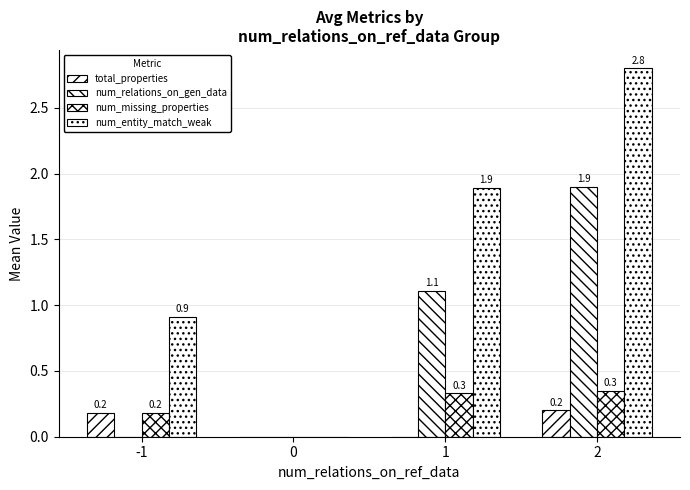

Are the bars grouped side by side (vs. stacked)?

Yes